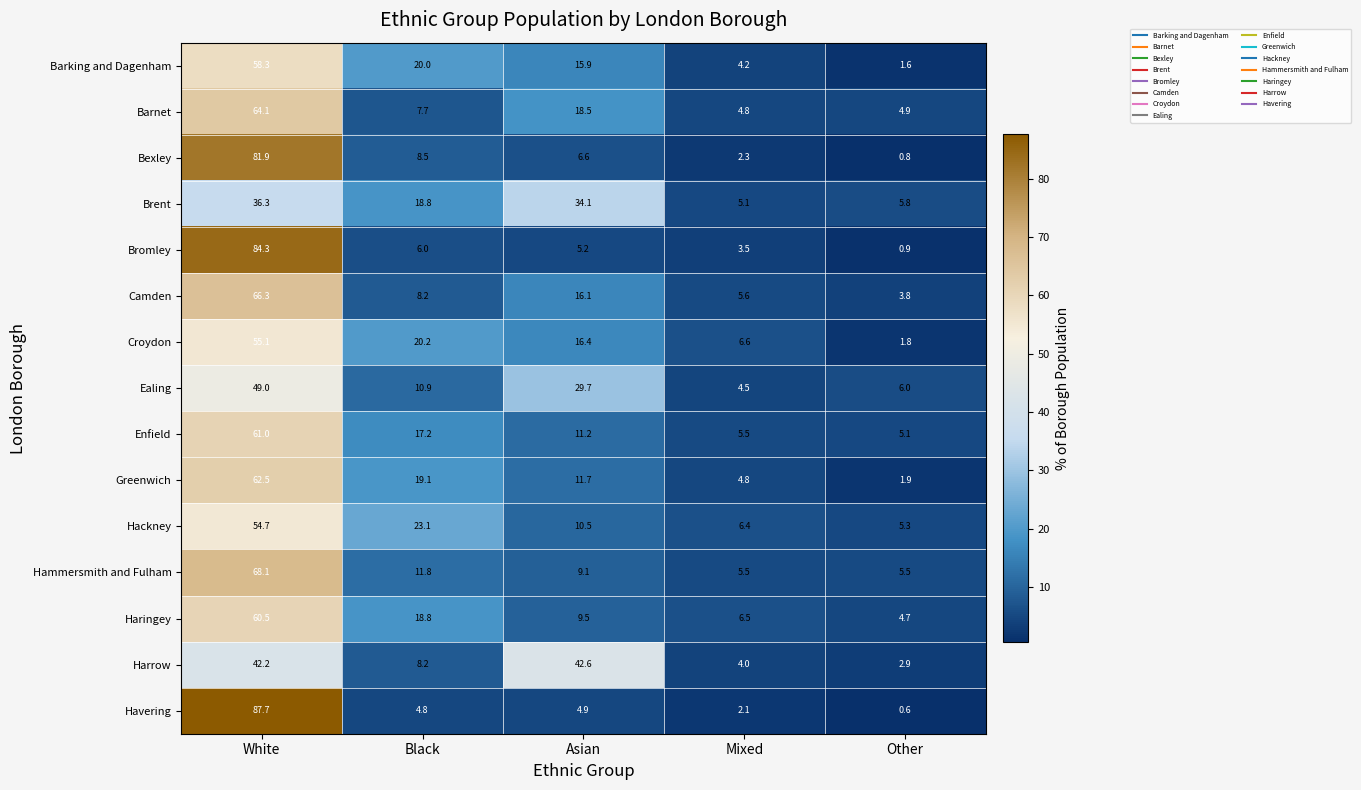

At Other, list the series in order from smallest to largest.

Havering, Bexley, Bromley, Barking and Dagenham, Croydon, Greenwich, Harrow, Camden, Haringey, Barnet, Enfield, Hackney, Hammersmith and Fulham, Brent, Ealing